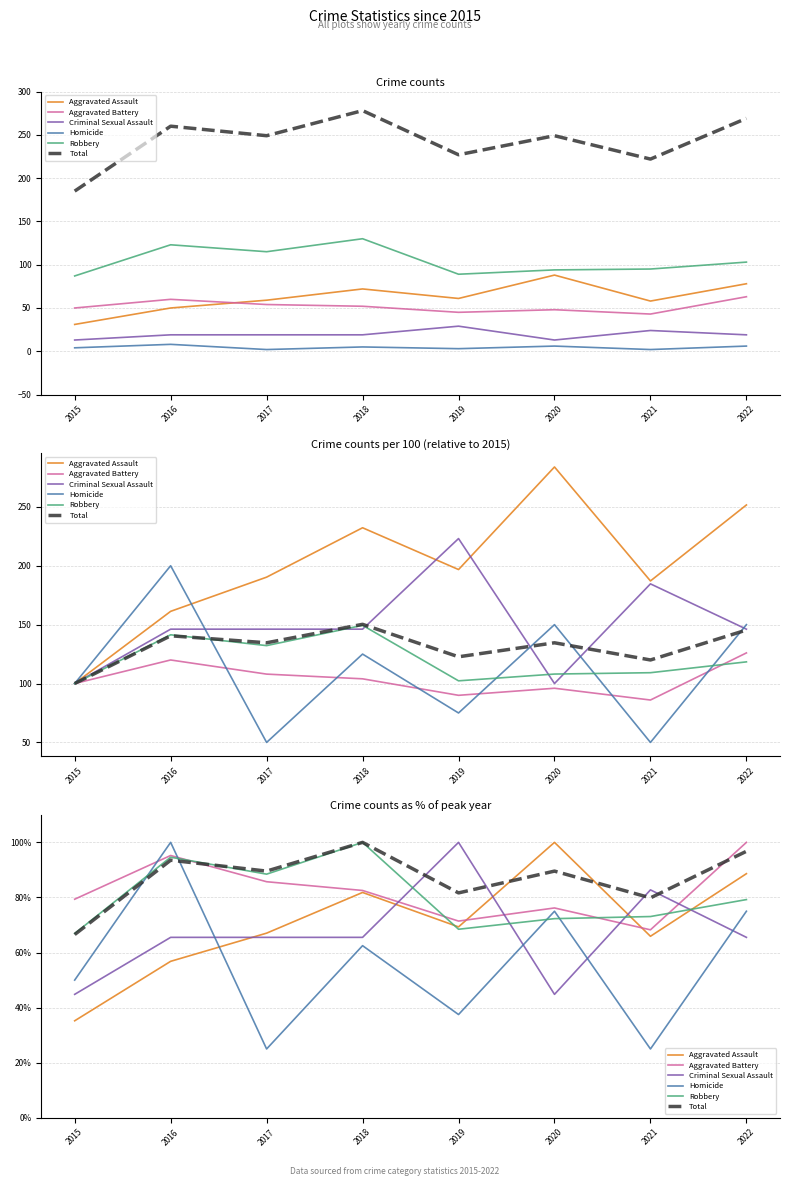

How many interior local valleys does the Total series have?

3